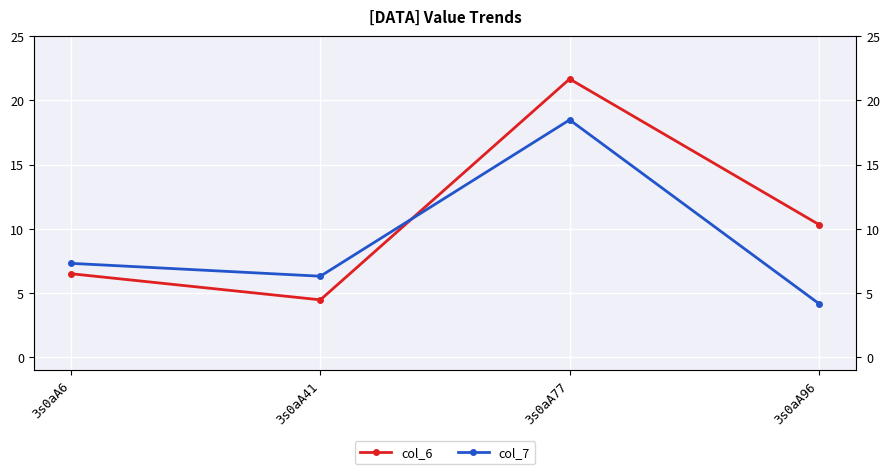

At which category is the sum across all series the highest?

3s0aA77